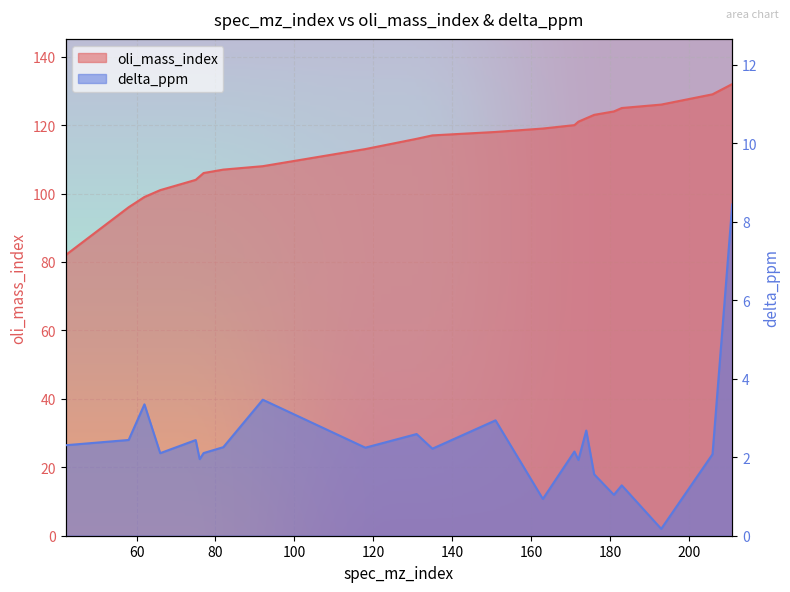

What value does the delta_ppm series have at 42?

2.3